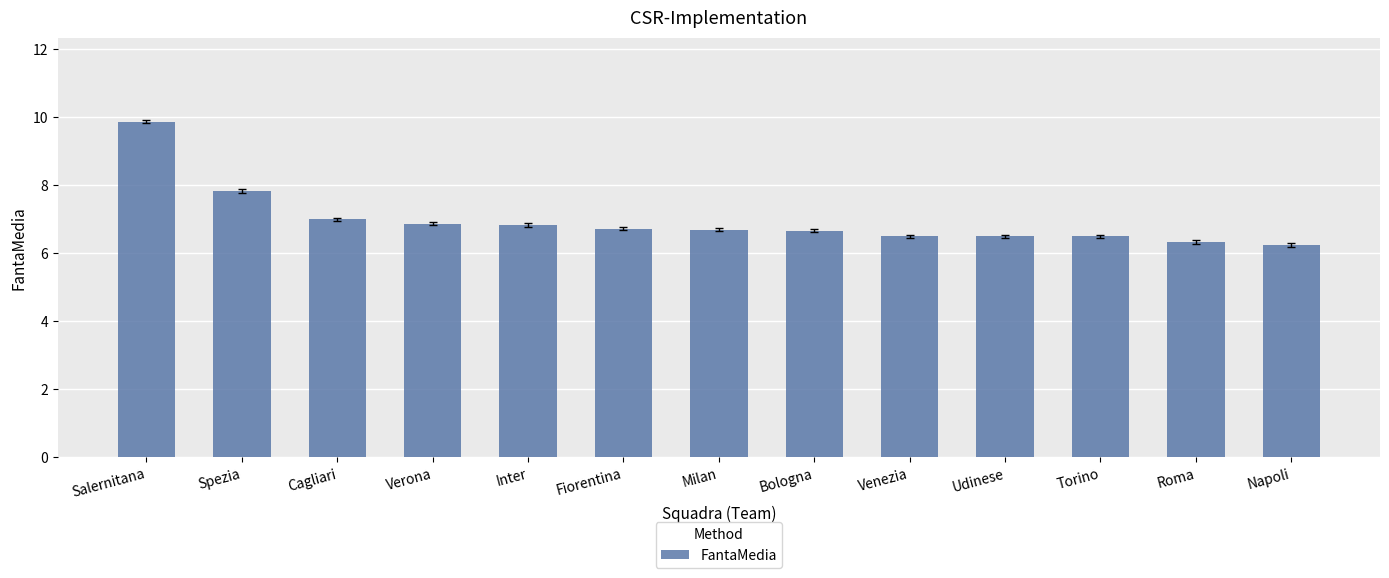

What is the change in value from Fiorentina to Torino?

-0.2